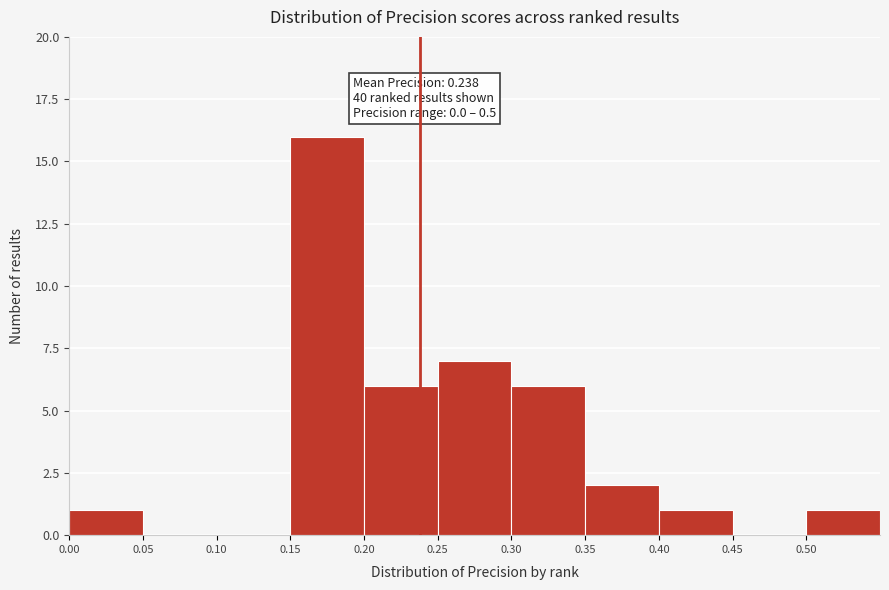

Over which range of the x-axis is the bar tallest?

0.15 to 0.20